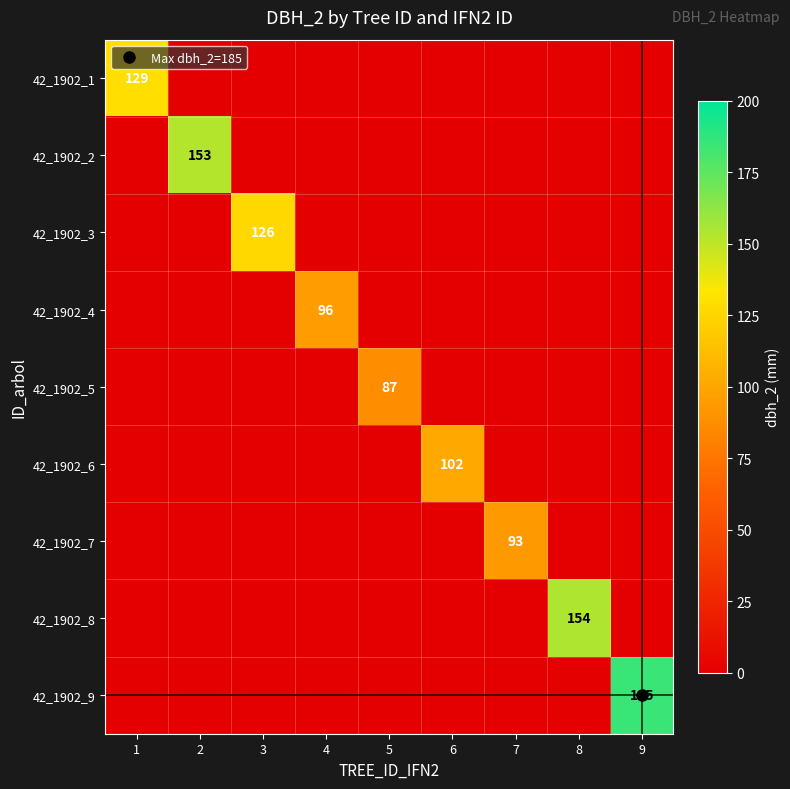

List the labels in order of 42_1902_7 value, largest first.

7, 1, 2, 3, 4, 5, 6, 8, 9